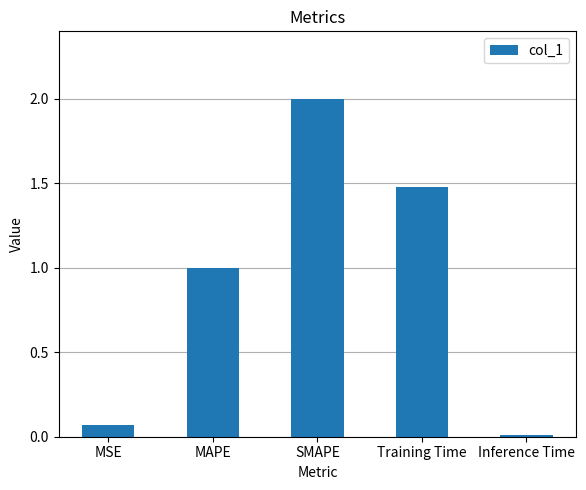

At which category does the chart reach its peak across all series?

SMAPE